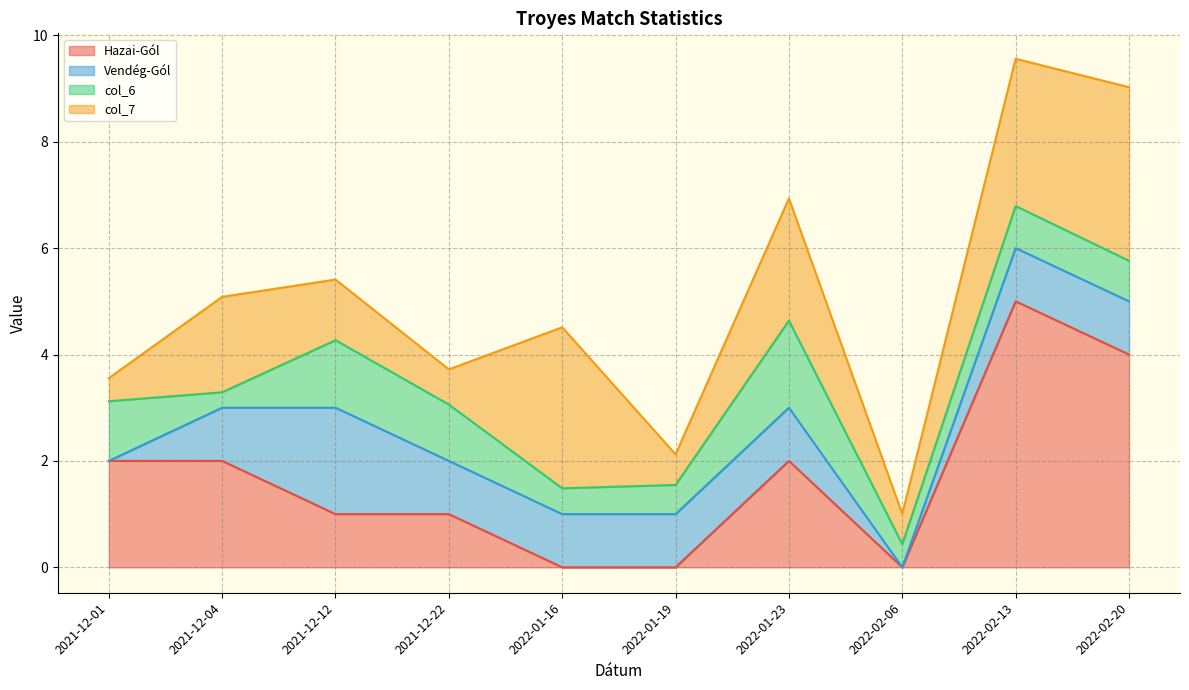

At how many categories does at least one series exceed 3?

3